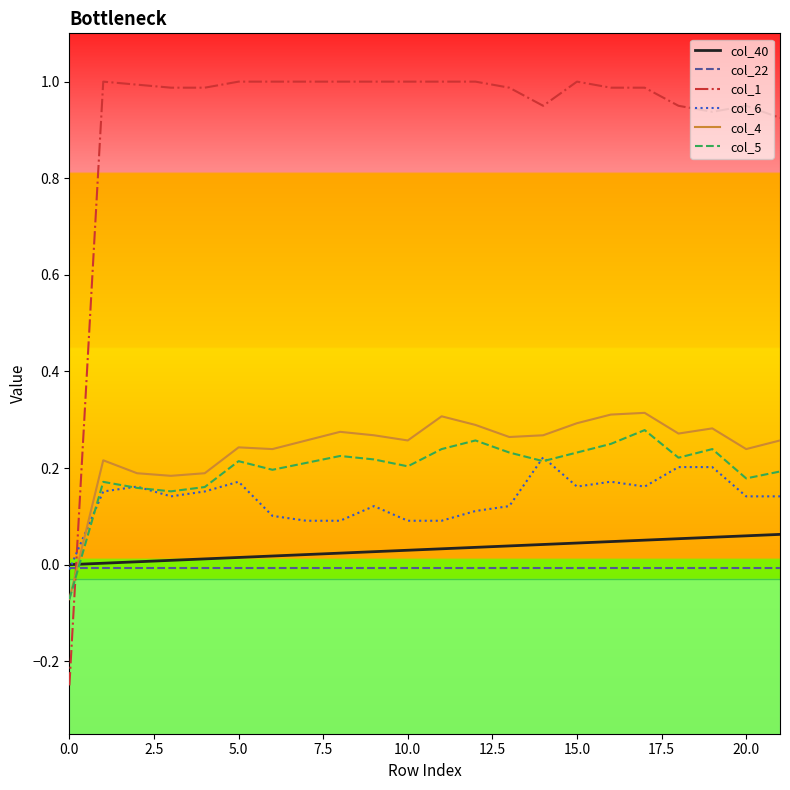

Which series has the largest total across all categories?

col_1